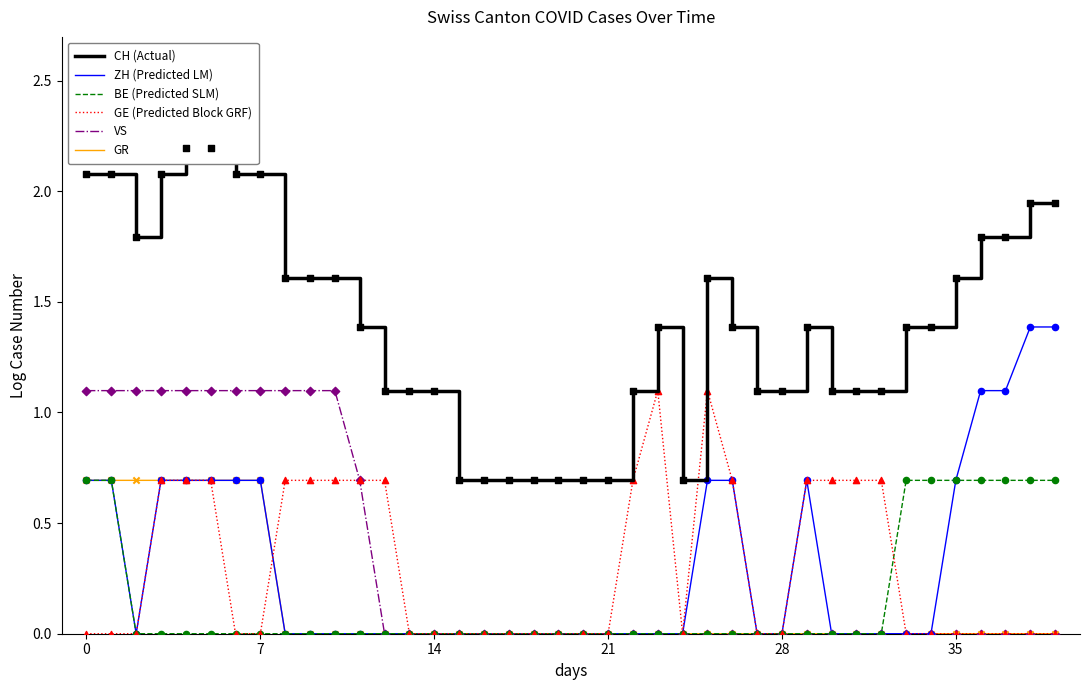

What is the highest value of the ZH (Predicted LM) series?

1.4